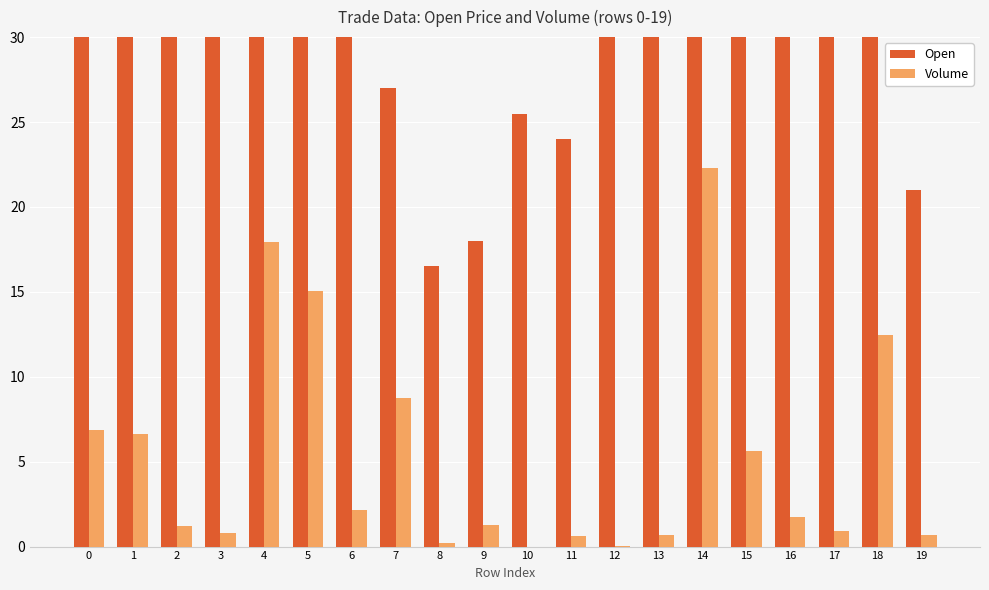

At how many categories does at least one series exceed 40?

9